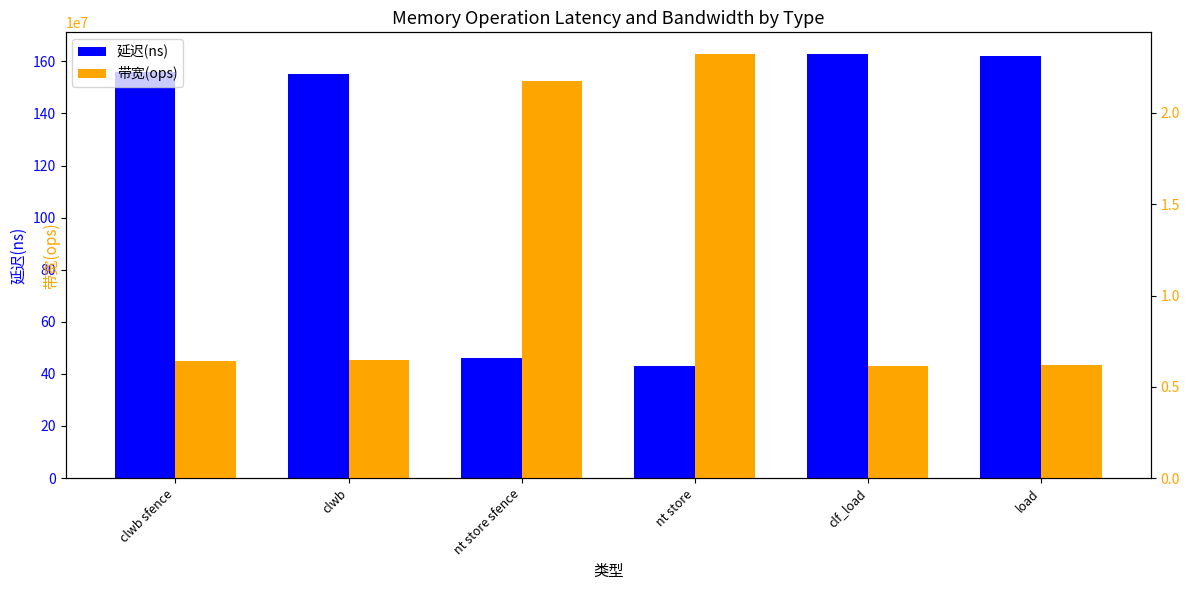

Between nt store sfence and clf_load, which is larger?

clf_load